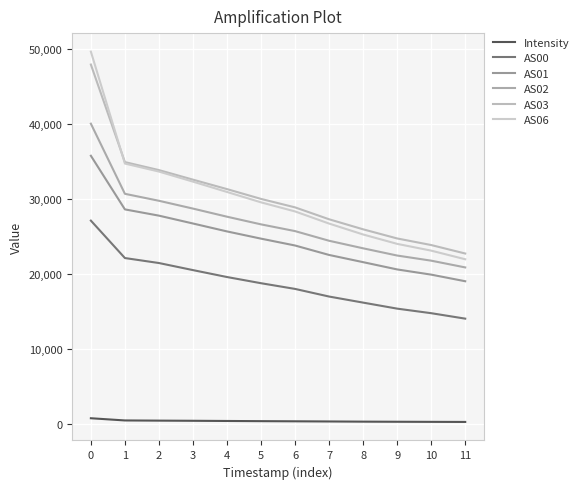

Which series has the largest total across all categories?

AS03